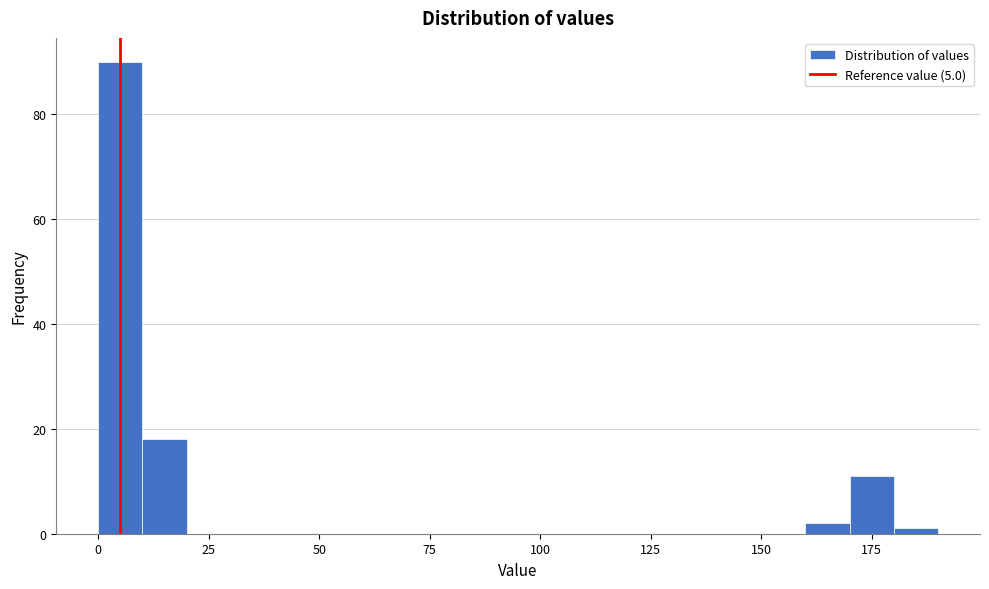

Around what value on the x-axis is the tallest bar? Give the approximate position of its centre, as read against the axis.

5